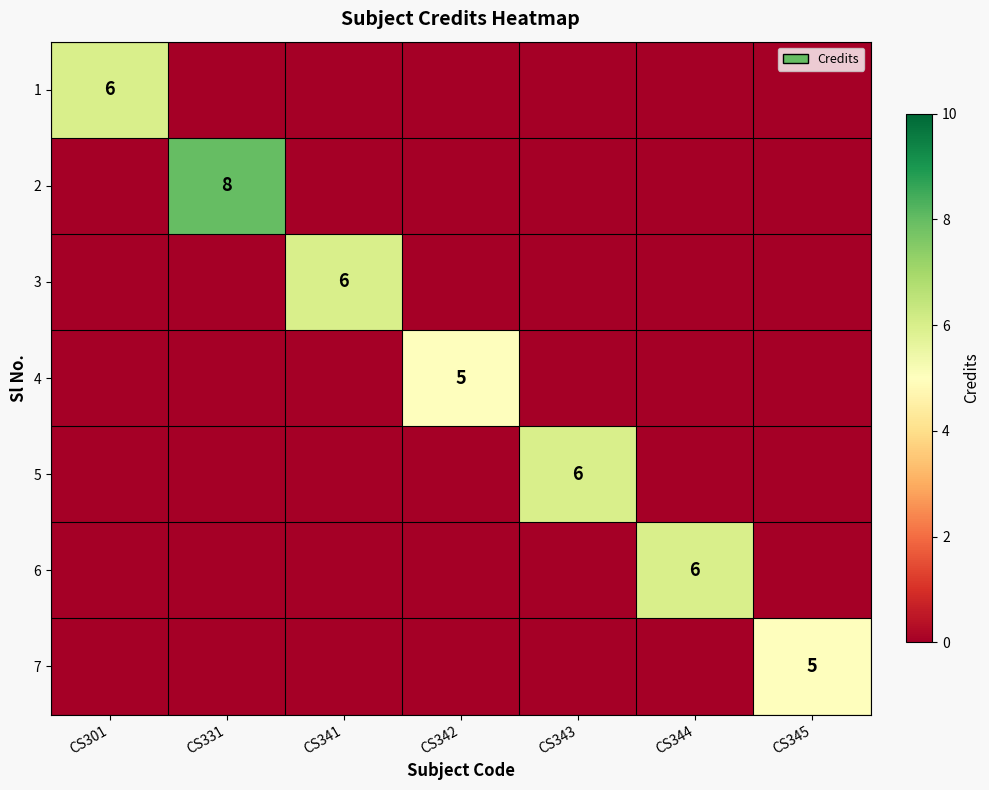

What is the total value across all series at CS331?

8